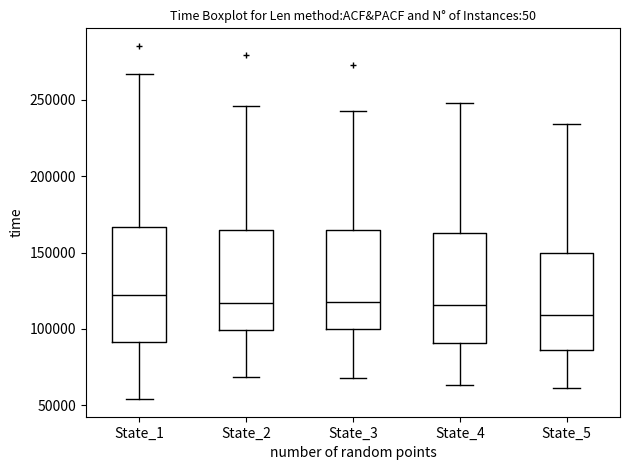

Where is the upper edge of the box for State_2 on the y-axis? The values are not printed on the chart, so give them approximately, as read against the axis.

165000